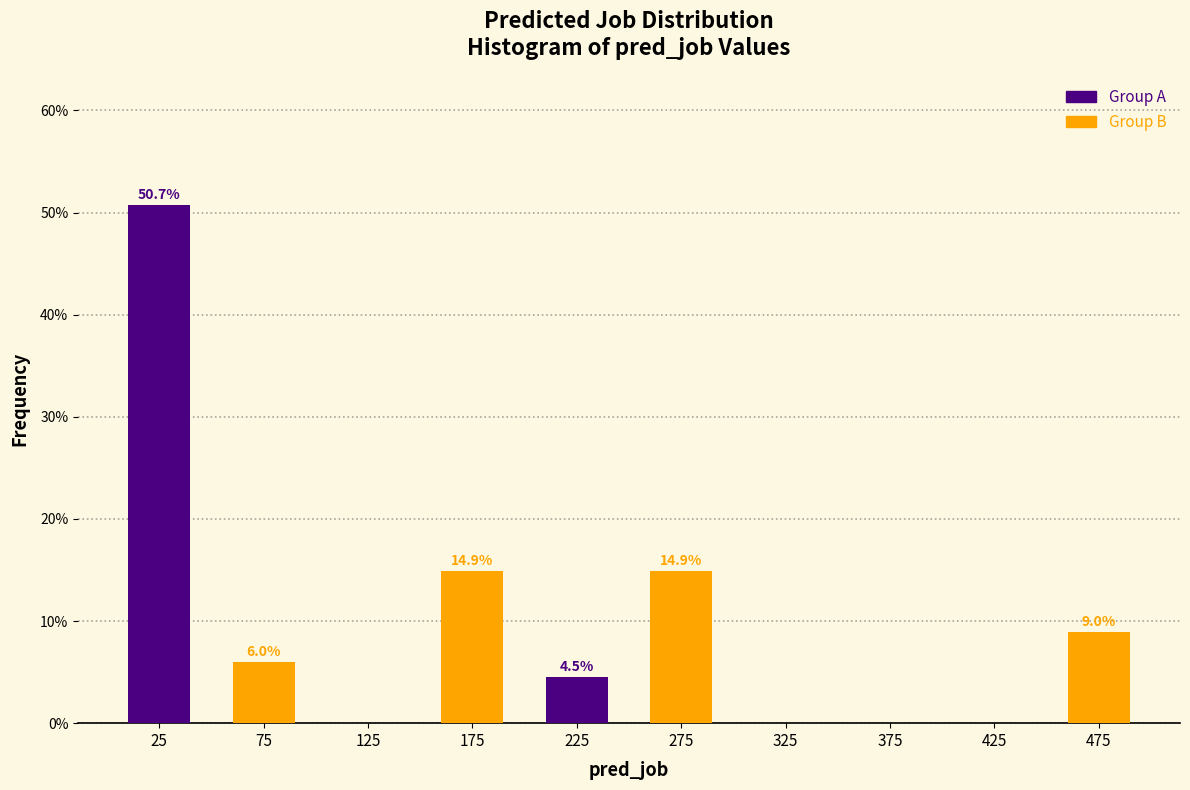

Which series changed the most between 125 and 325?

Group B